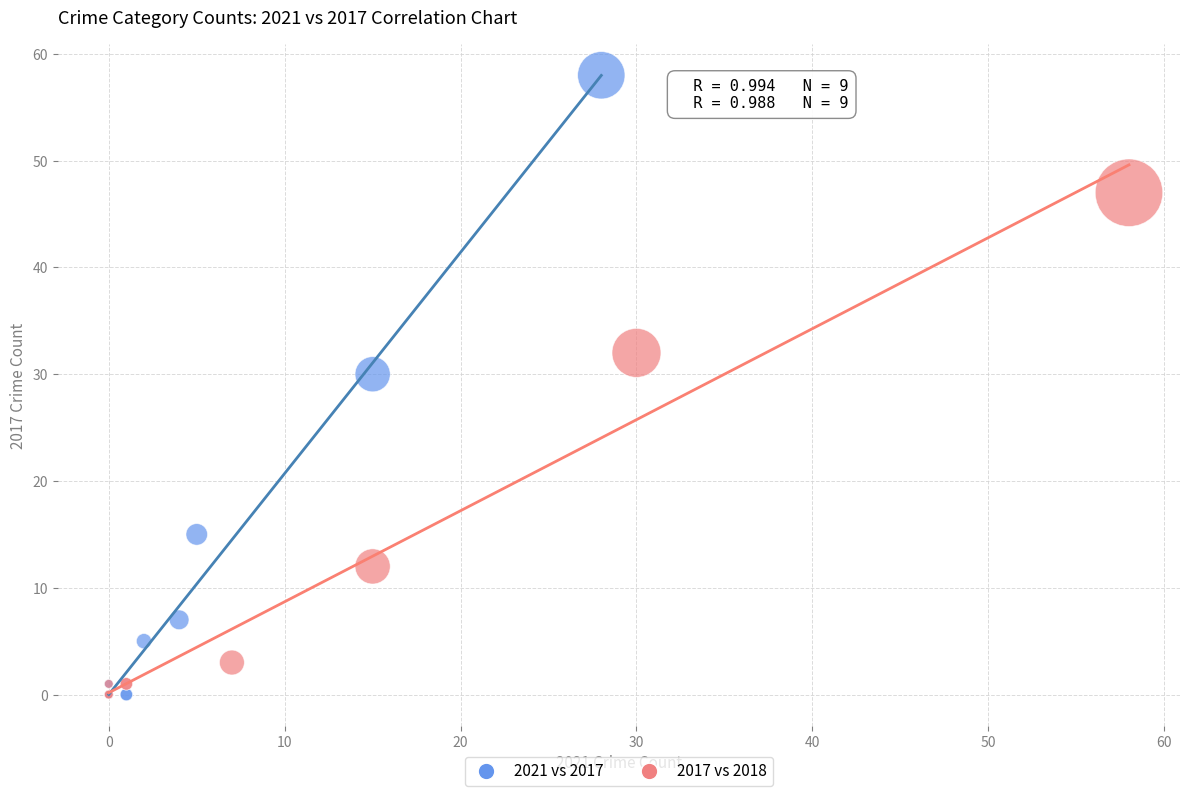

Which series reaches the maximum Y coordinate?

2021 vs 2017